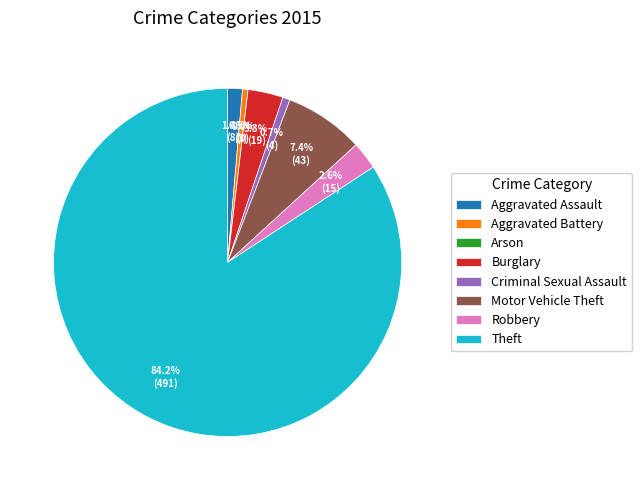

Does Theft account for over 50% of the chart?

Yes